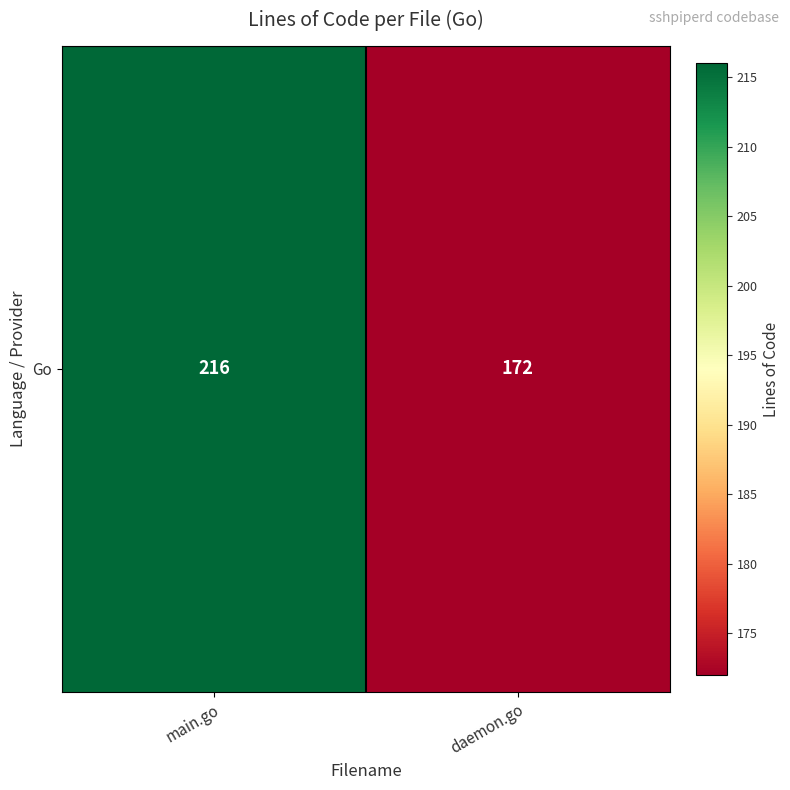

Reading left to right, list all the values displayed in this chart.

216	172